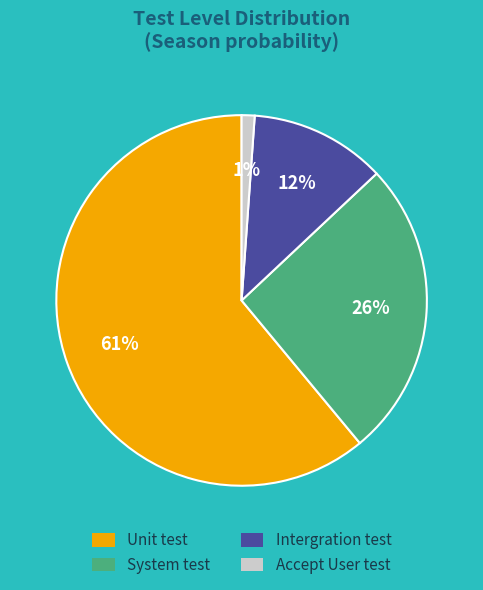

To the nearest percent, what is the difference between the largest and smallest slice percentages?

60%